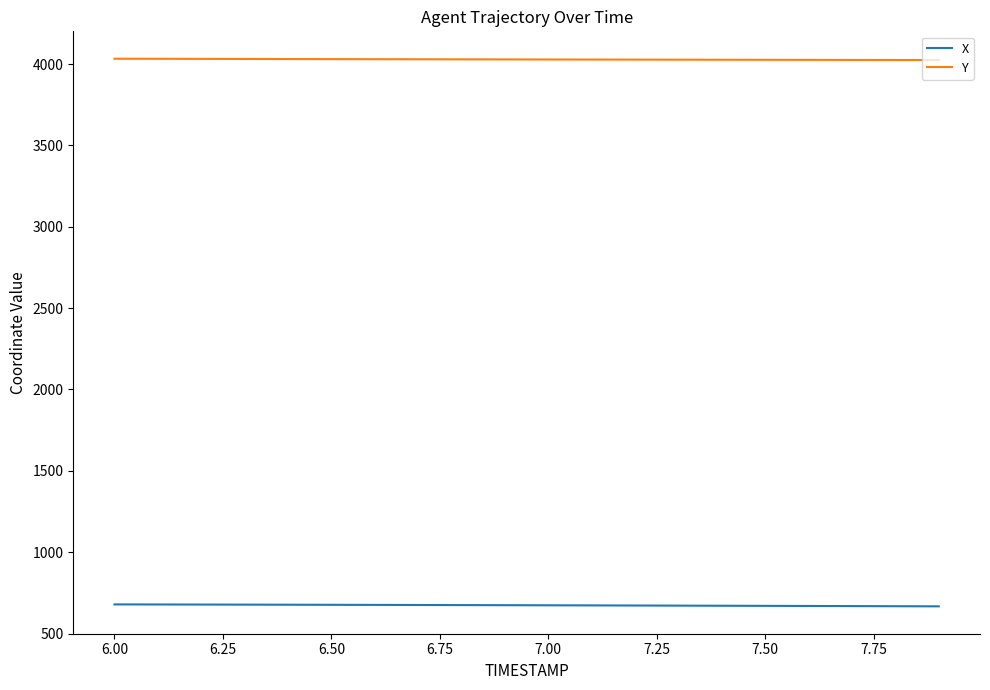

True or false: X and Y cross at least once.

False